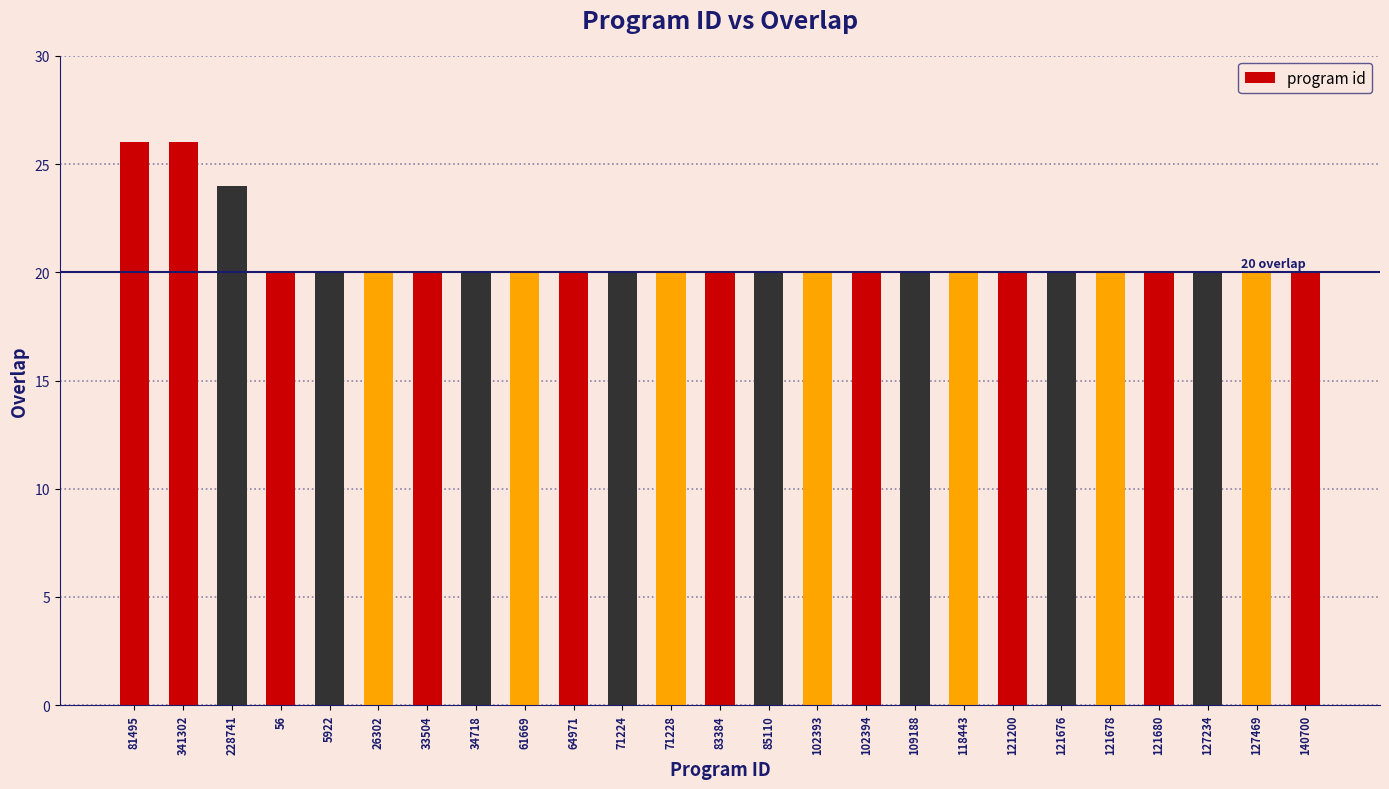

What is the smallest value displayed?

20